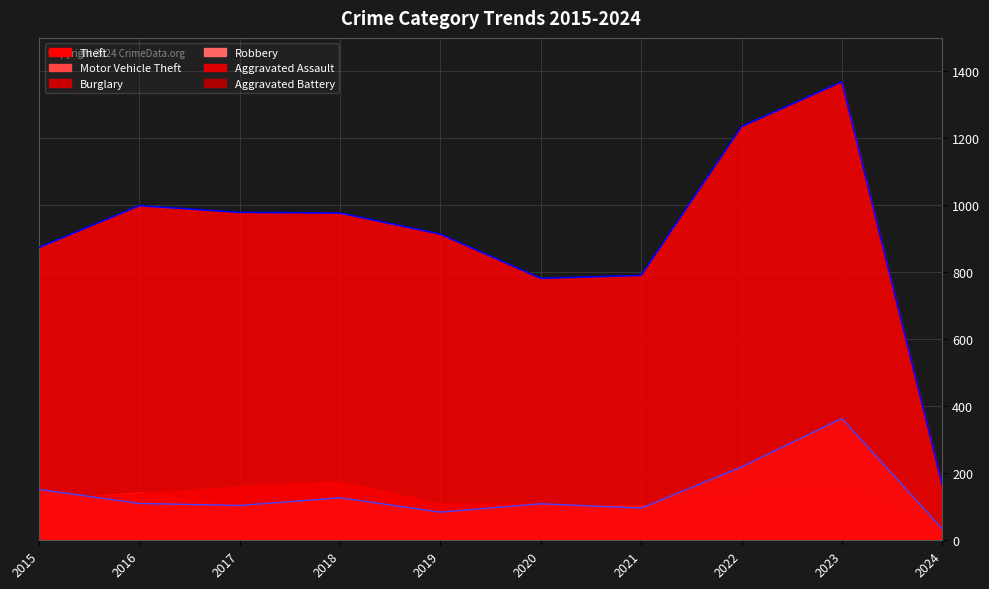

At which label does Motor Vehicle Theft reach its minimum?

2024